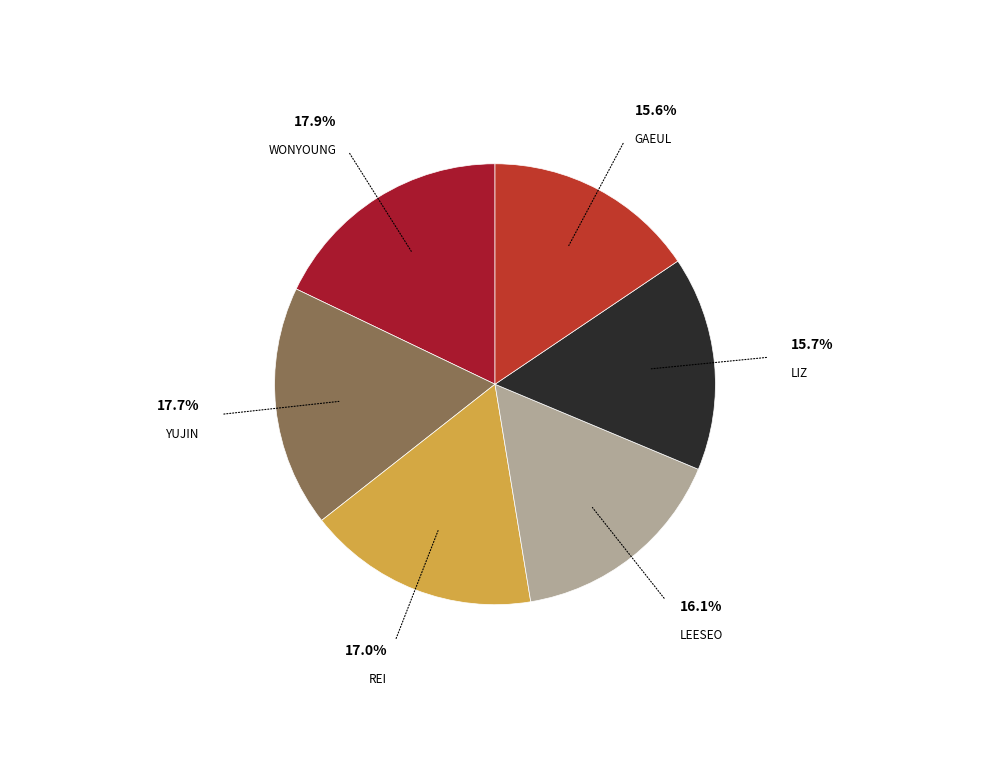

Does any single category account for the majority?

No